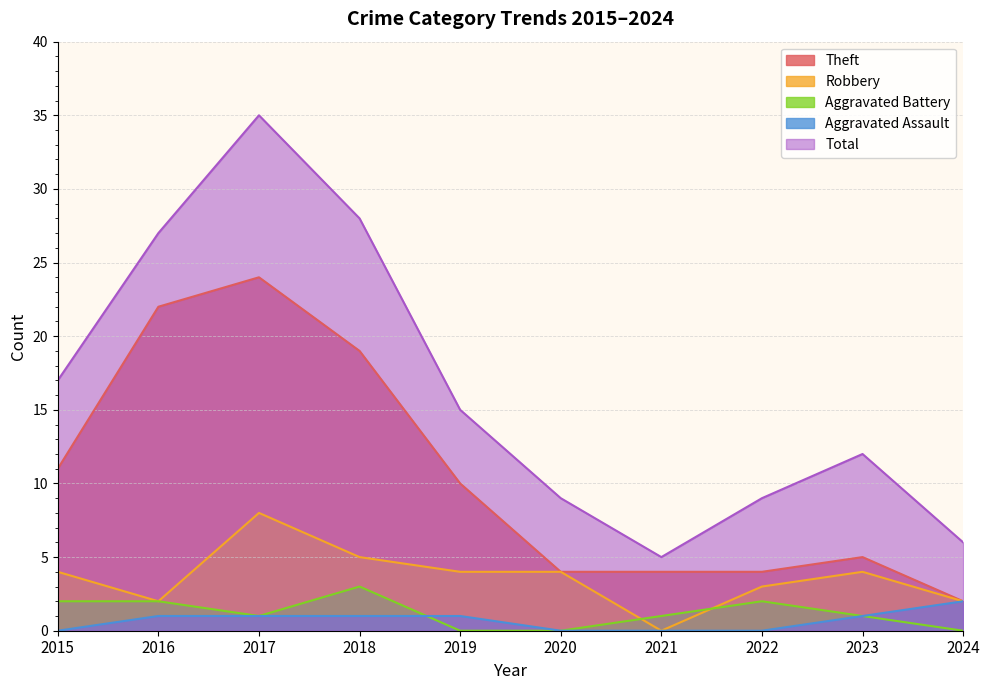

True or false: Robbery and Theft cross at least once.

False